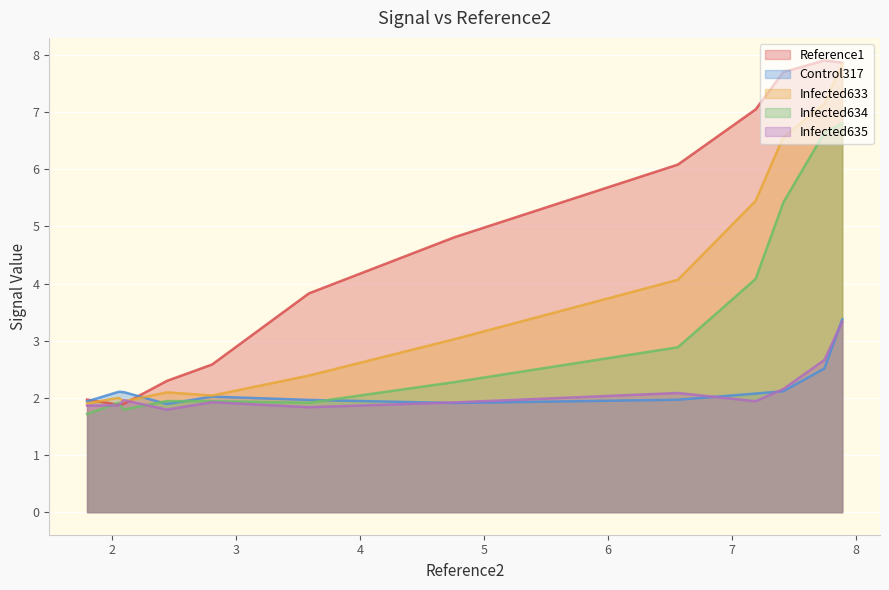

What is the maximum value shown in the chart?

7.9